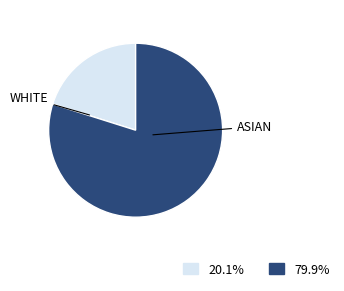

Is there any slice that represents more than half of the pie?

Yes